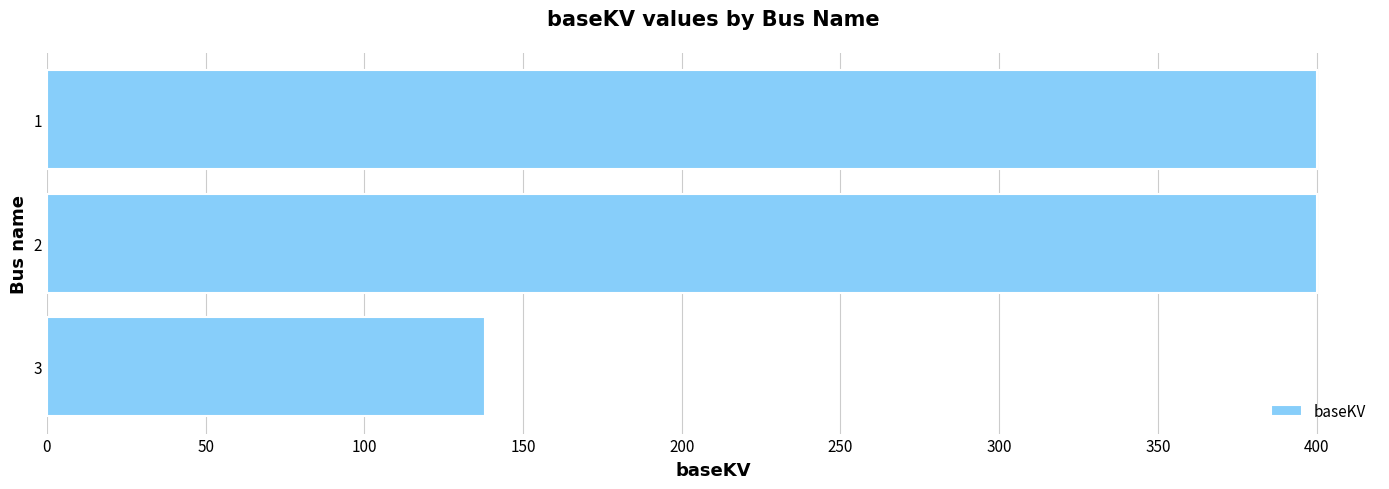

What is the average value?

313